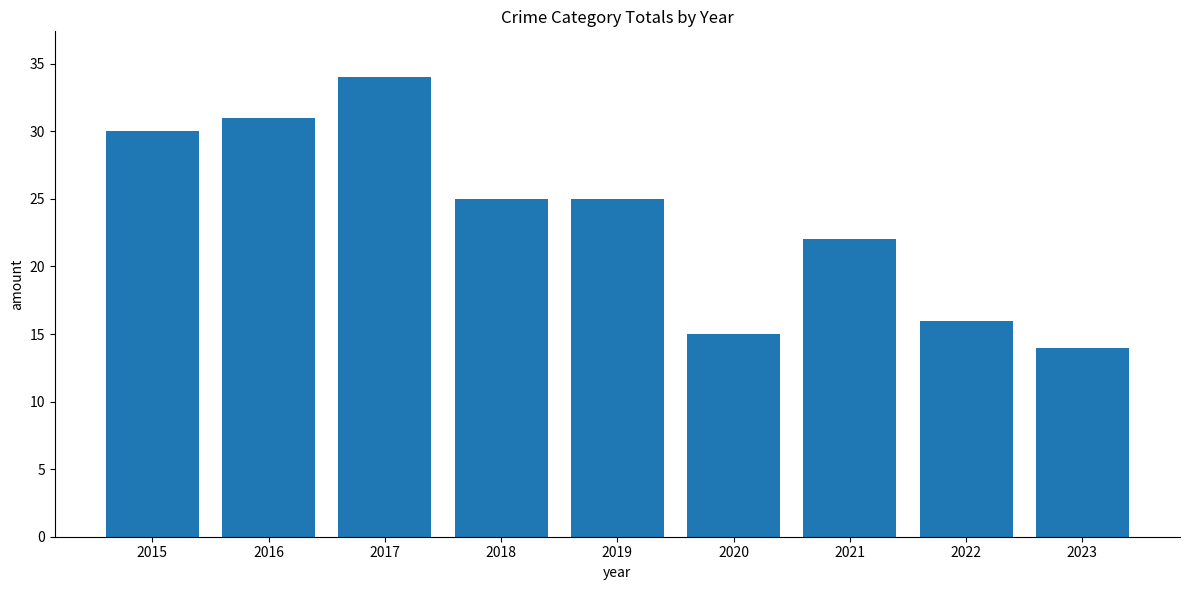

Read the value at 2017.

34